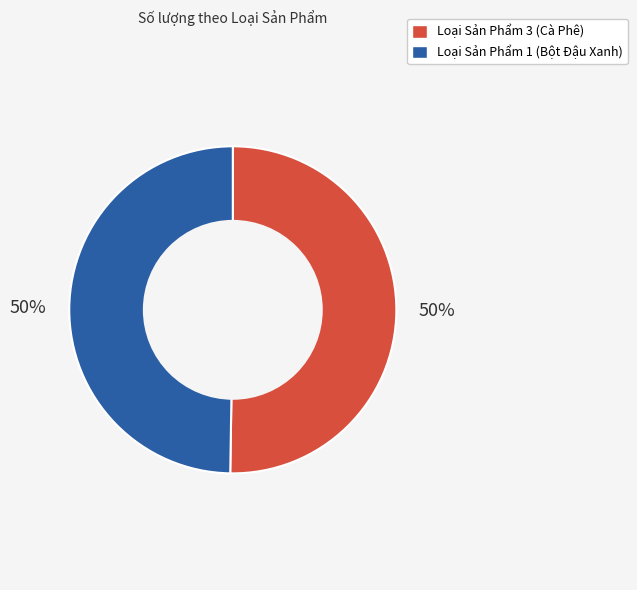

True or false: Loại Sản Phẩm 3 (Cà Phê) accounts for 56% of the total.

False